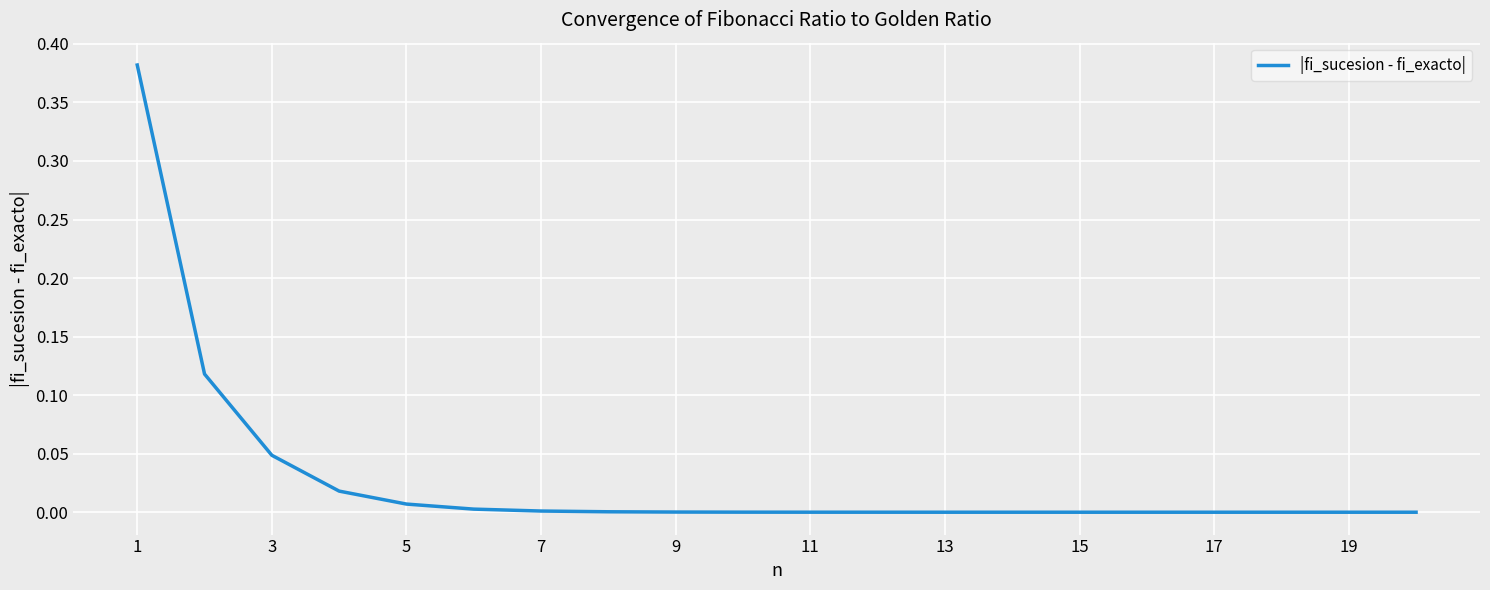

Reading right to left, what are all the values shown in this chart?

0.0	0.0	0.0	0.0	0.0	0.0	0.0	0.0	0.0	0.0	0.0	0.0	0.0	0.0	0.0	0.0	0.0	0.0	0.1	0.4